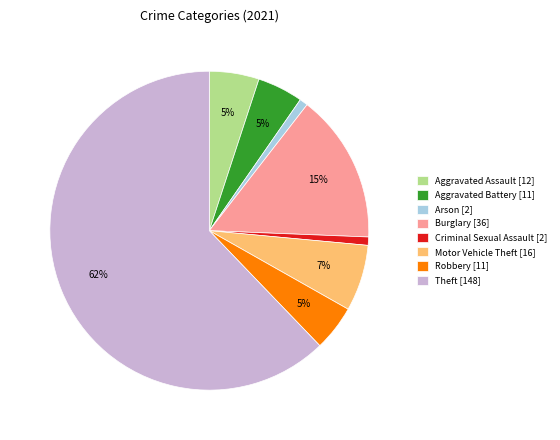

Which slice is the largest?

Theft [148]